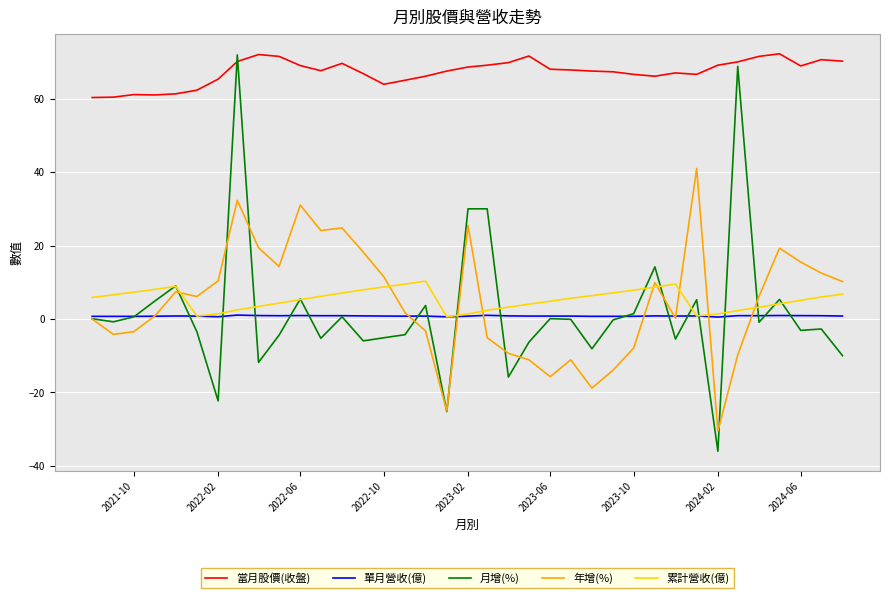

Which series has the largest total across all categories?

當月股價(收盤)